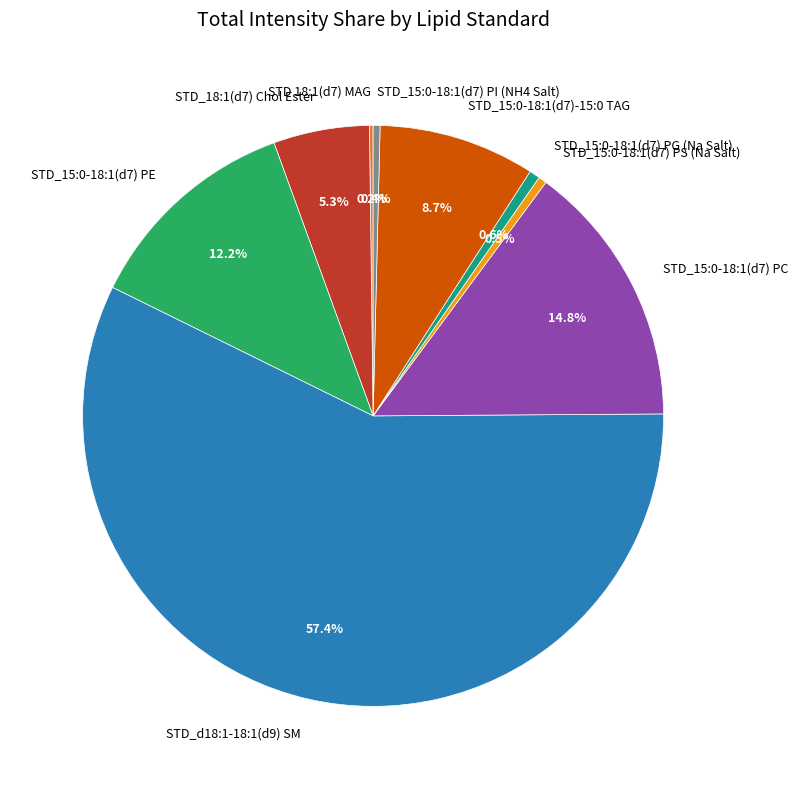

Approximately how many times larger is the value at STD_15:0-18:1(d7) PC compared to STD_15:0-18:1(d7) PE?

1.2